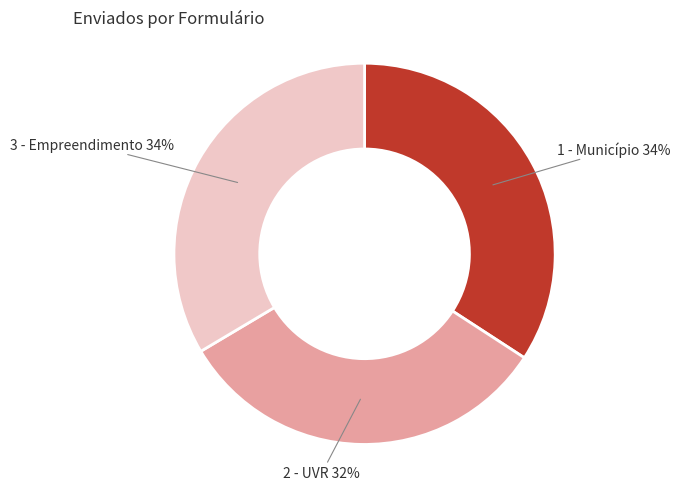

What is the smallest slice in the pie chart?

2 - UVR